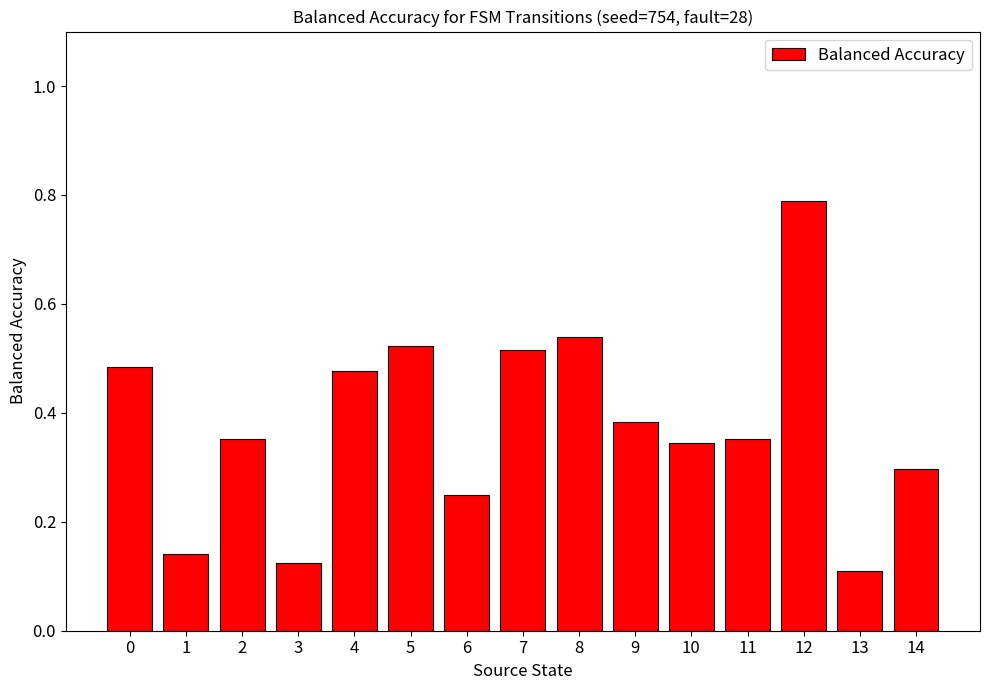

What is the difference between the maximum and second lowest values?

0.7